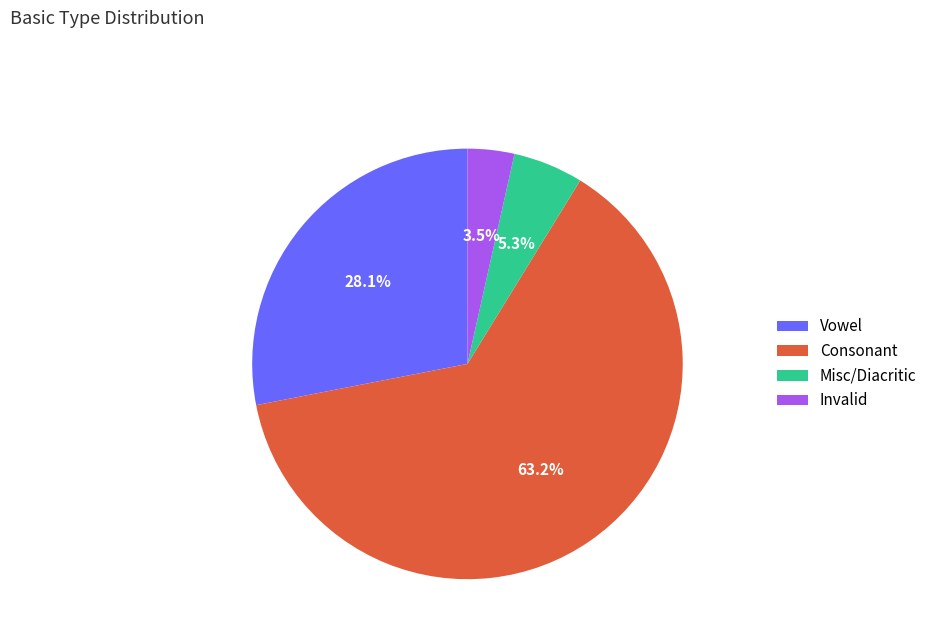

To the nearest percent, what is the difference between the largest and smallest slice percentages?

60%